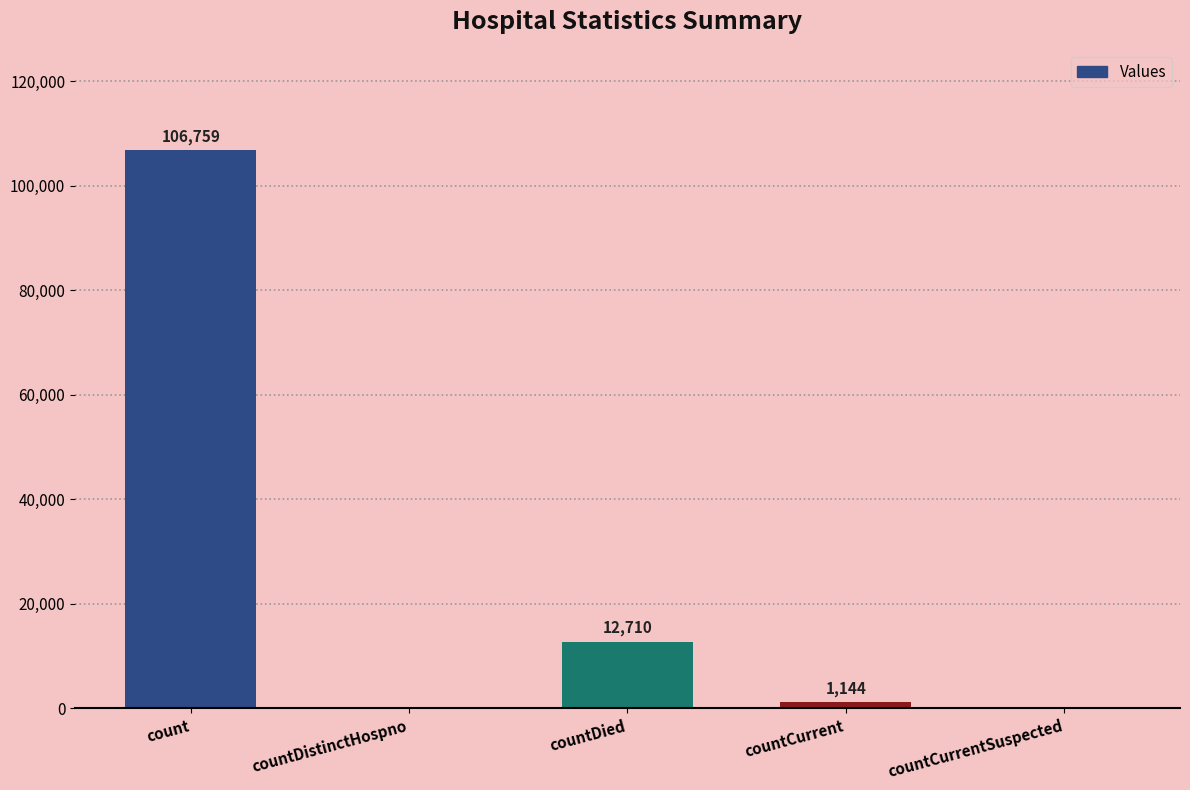

Reading left to right, what are all the values shown in this chart?

106759	0	12710	1144	0